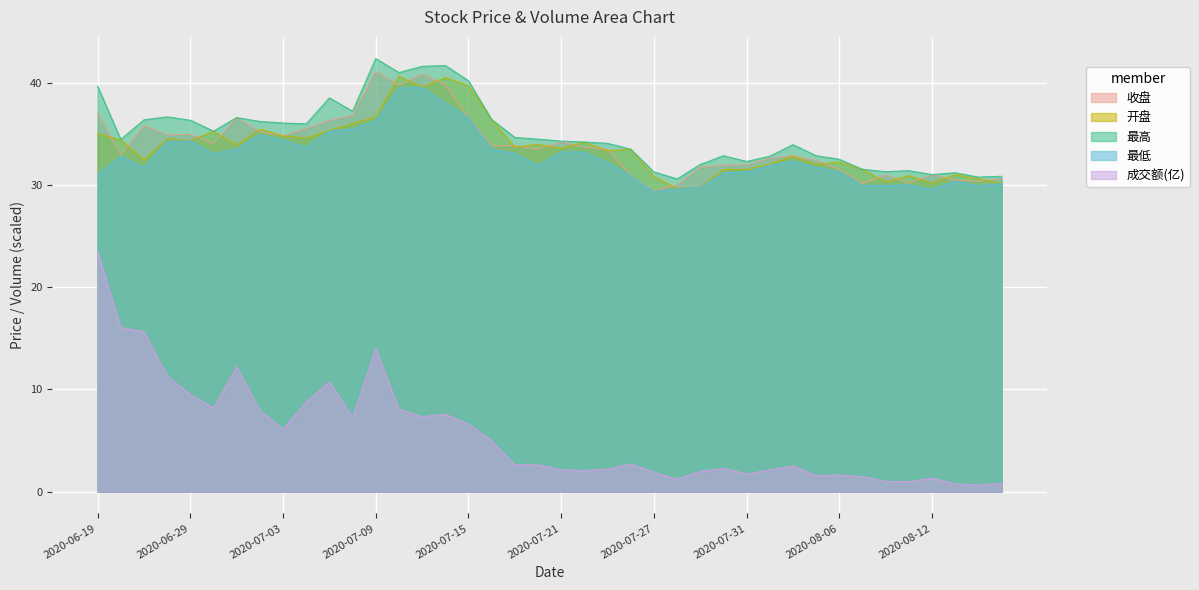

Does the chart display data point markers on the line(s)?

No